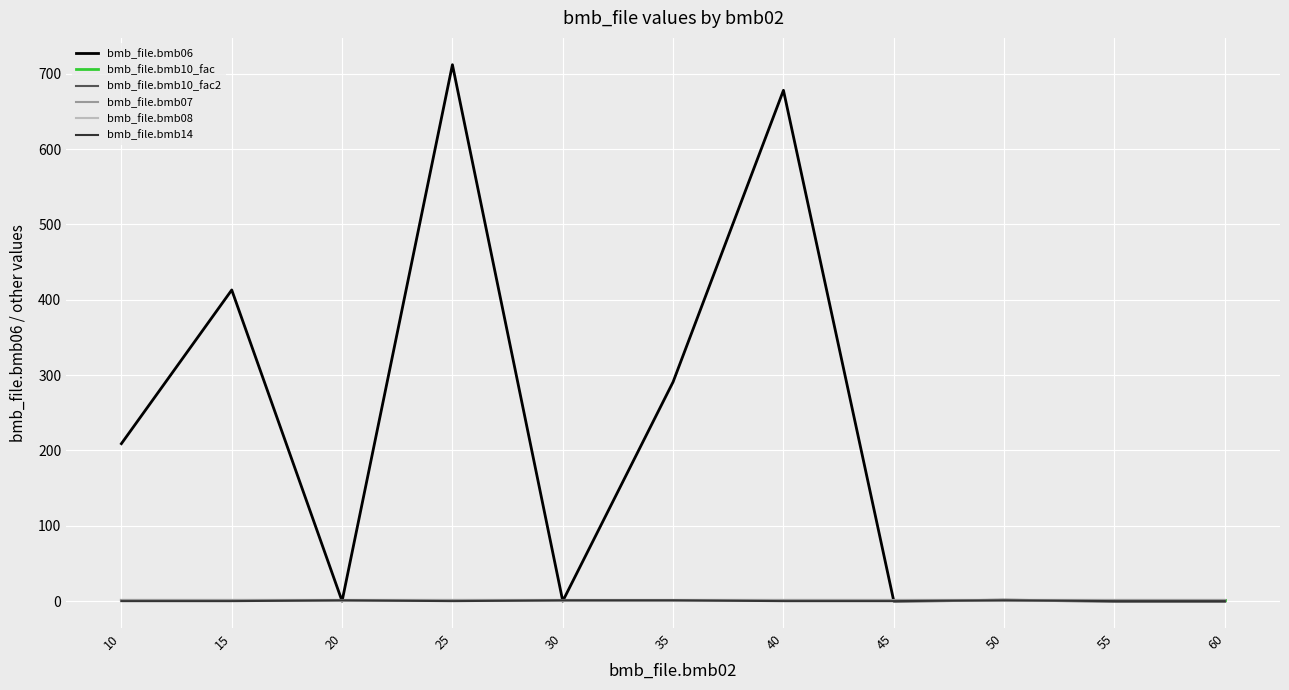

How many lines are shown in the chart?

6